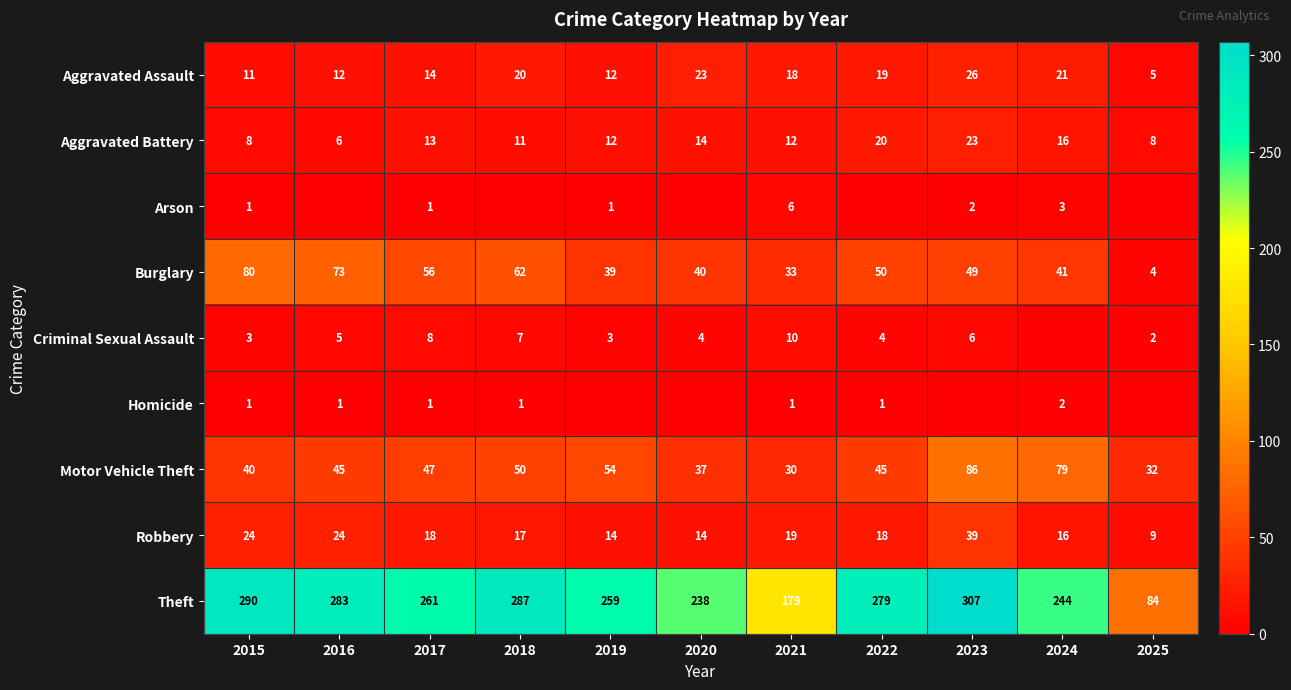

List the labels in order of Theft value, smallest first.

2025, 2021, 2020, 2024, 2019, 2017, 2022, 2016, 2018, 2015, 2023